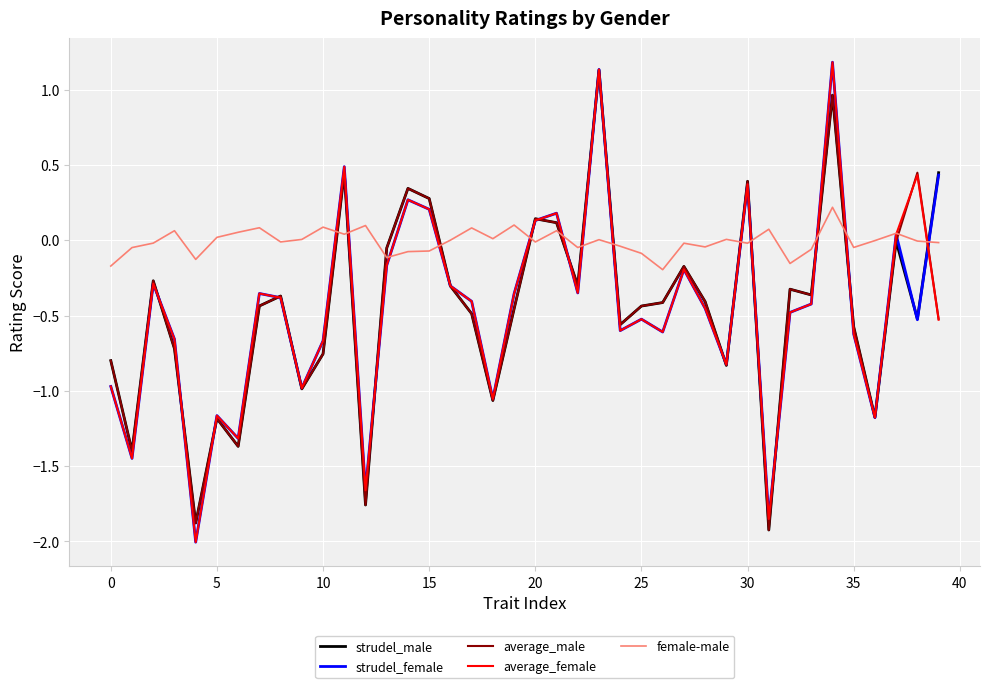

Which series ends up on top after the final intersection of female-male and average_male?

female-male